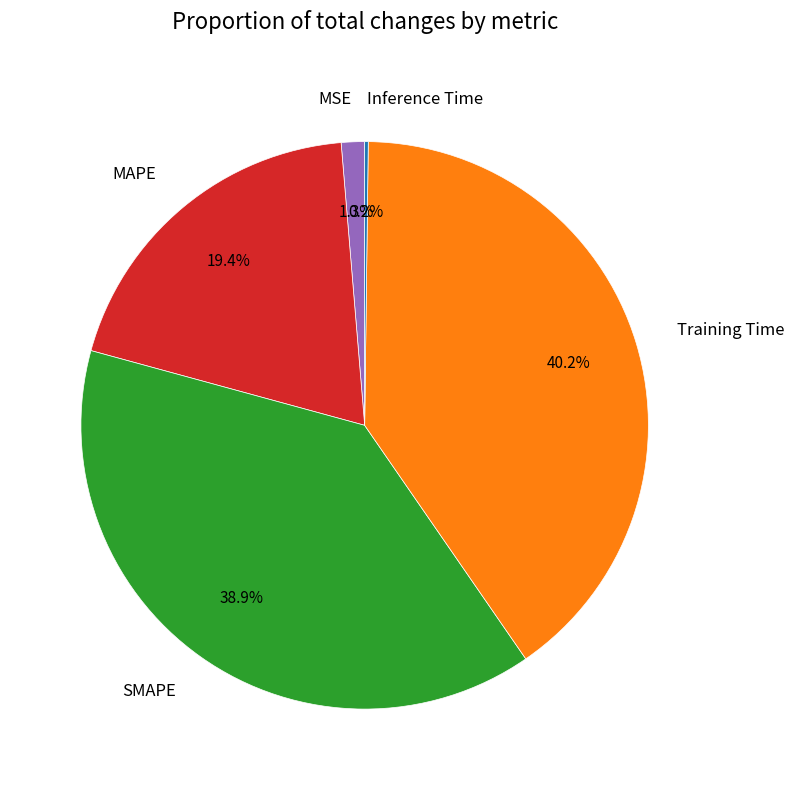

Does any single category account for the majority?

No